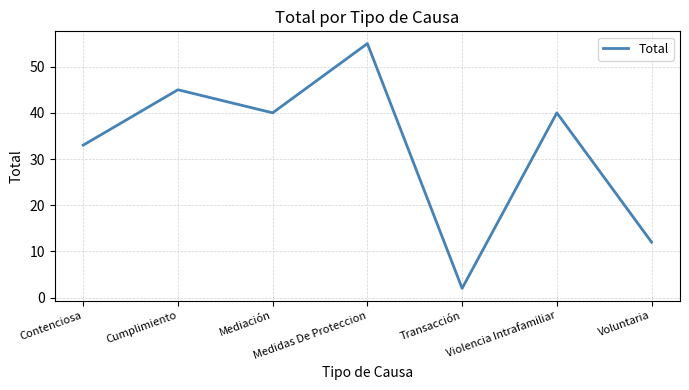

Reading left to right, what are all the values shown in this chart?

33	45	40	55	2	40	12